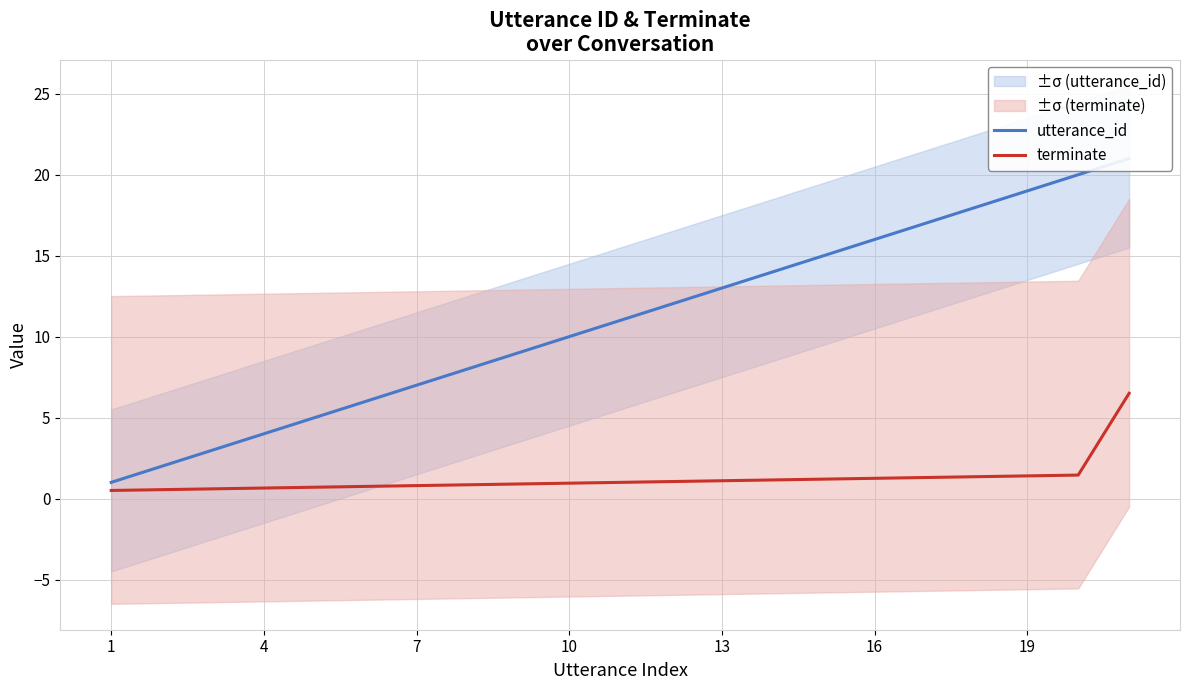

True or false: utterance_id and terminate intersect in this chart.

False